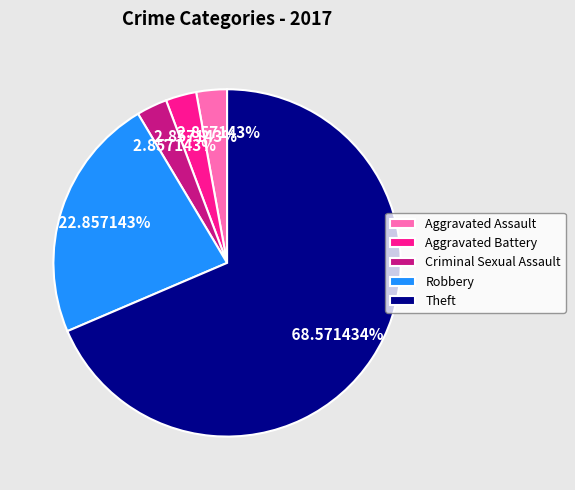

Which category has the biggest portion of the pie?

Theft